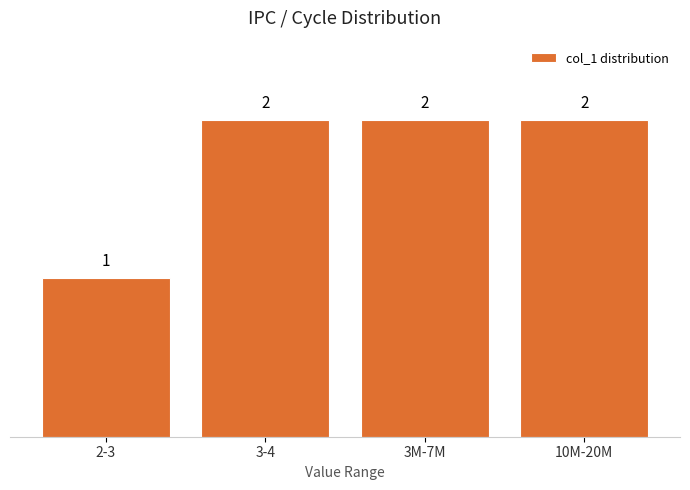

Reading right to left, transcribe all the data shown in this chart.

10M-20M=2	3M-7M=2	3-4=2	2-3=1